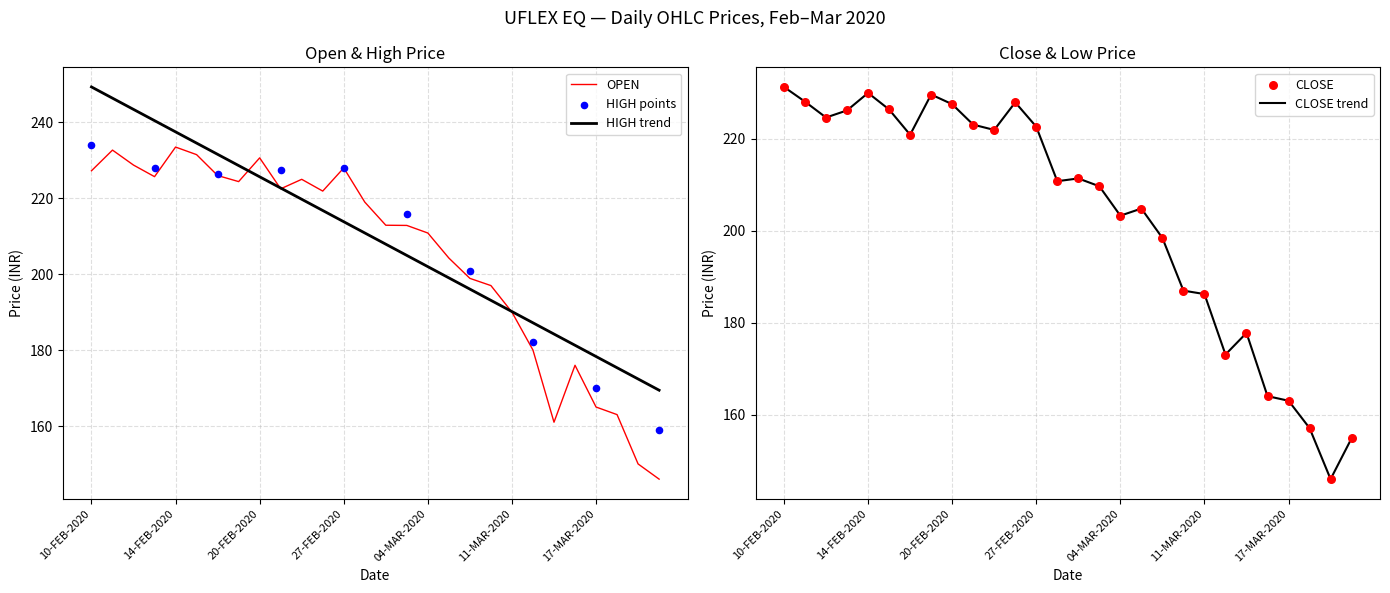

Which series has the largest total across all categories?

OPEN